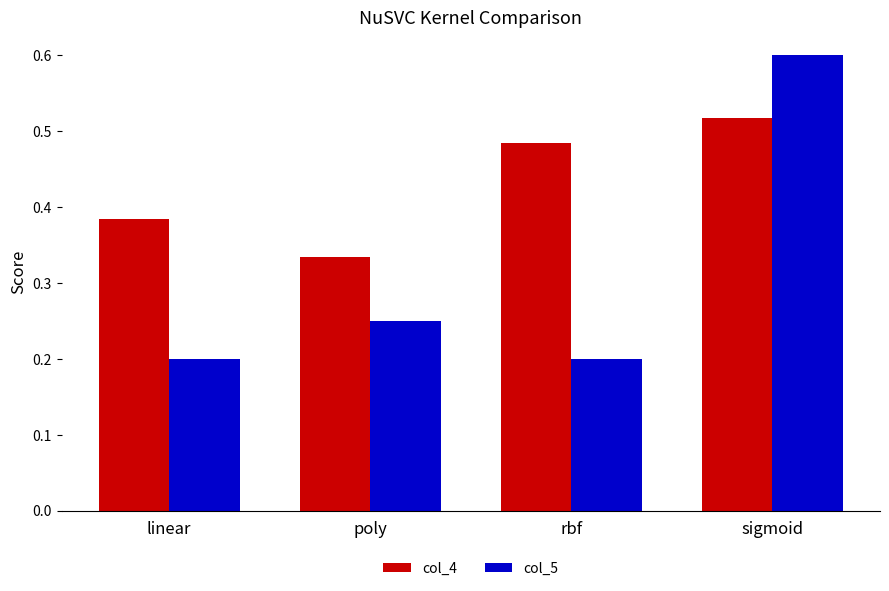

Is the value of col_5 at sigmoid greater than the value of col_4 at poly?

Yes